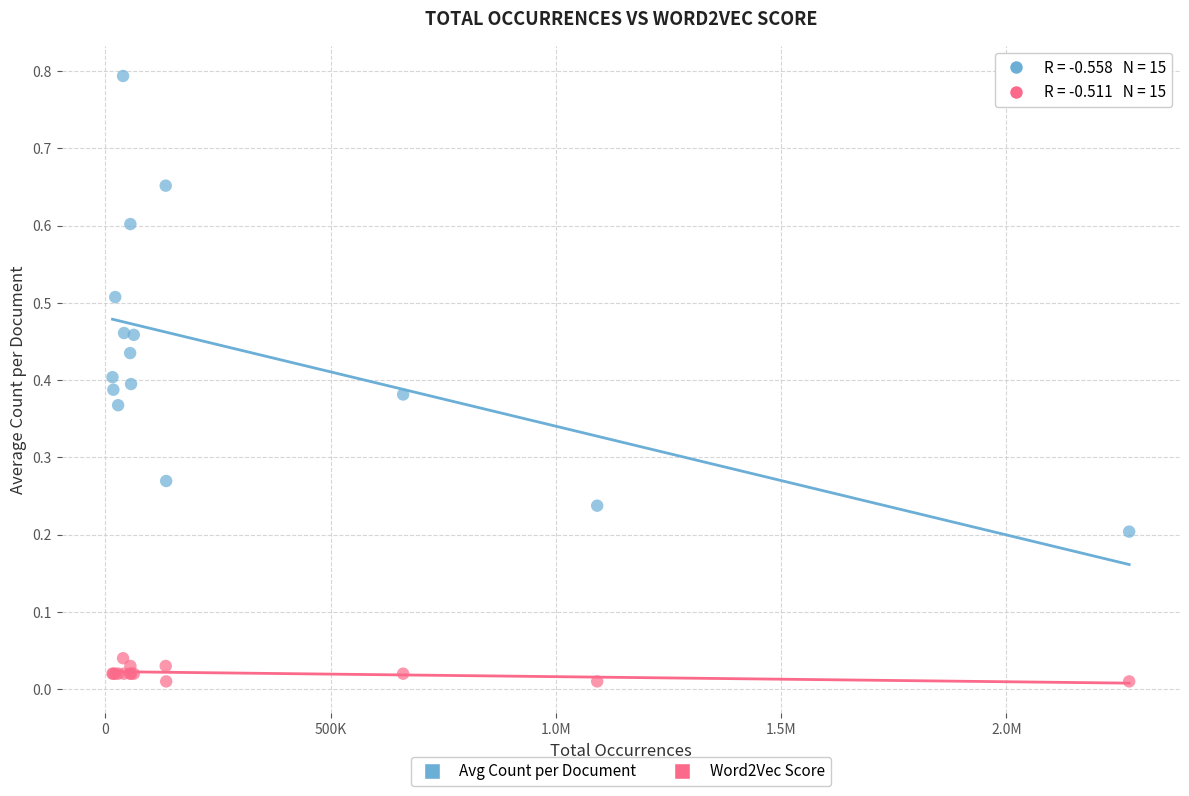

What are all the series names shown in the legend?

Avg Count per Document, Word2Vec Score